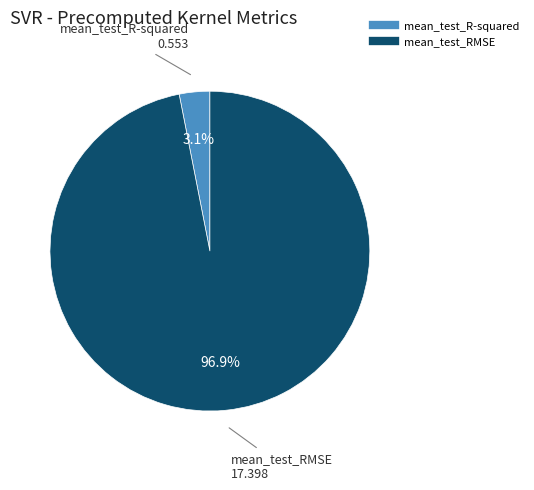

Is there any slice that represents more than half of the pie?

Yes